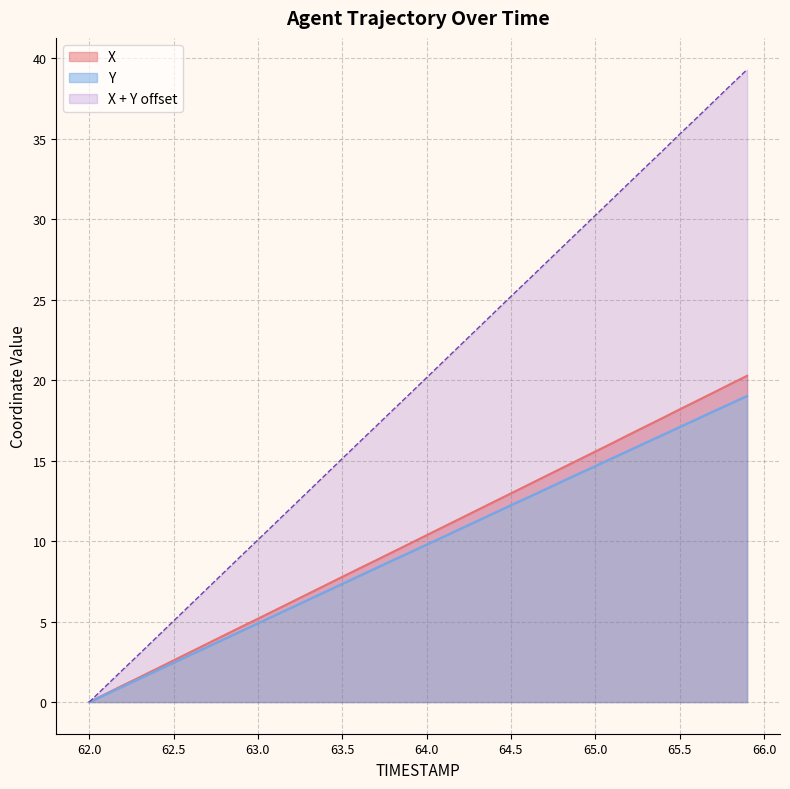

What is the average value of the Y series?

9.5